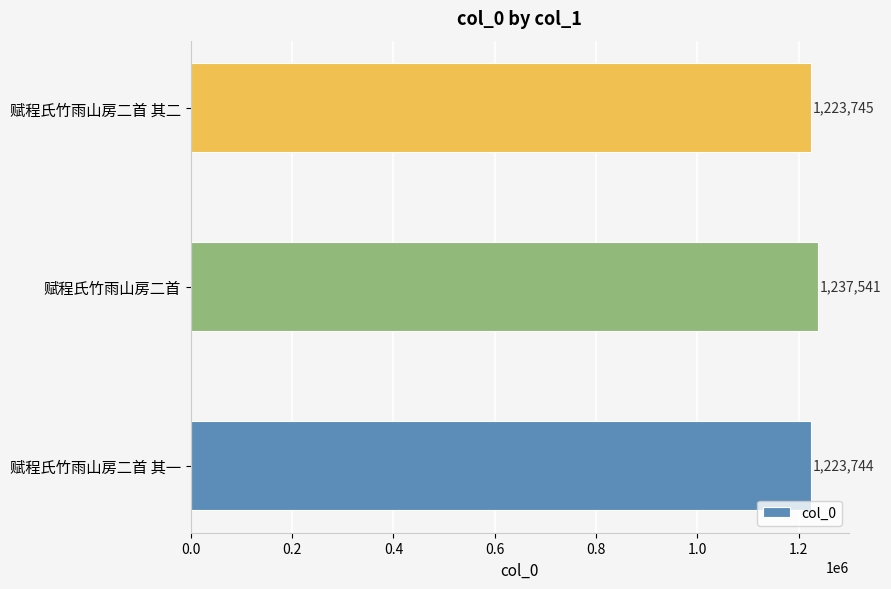

Approximately how many times larger is the value at 赋程氏竹雨山房二首 其一 compared to 赋程氏竹雨山房二首 其二?

1.0